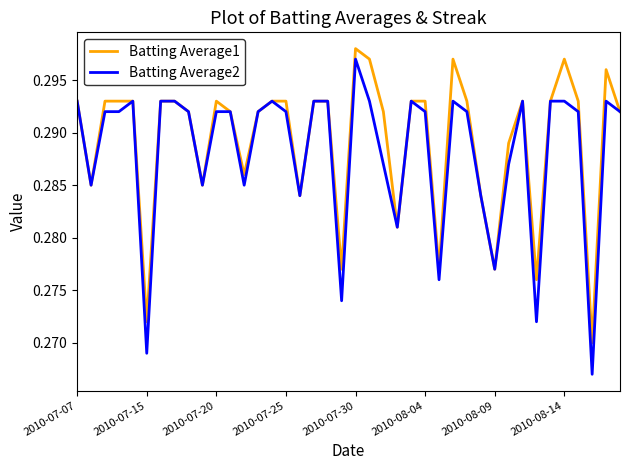

Which series has the widest spread of values?

Batting Average2